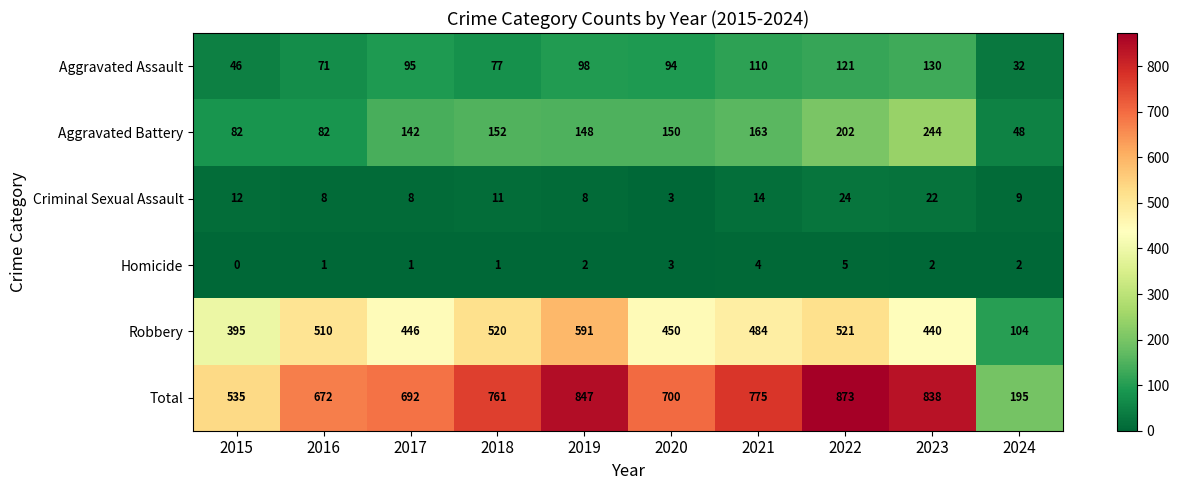

How many values in the Criminal Sexual Assault series are below 11?

5